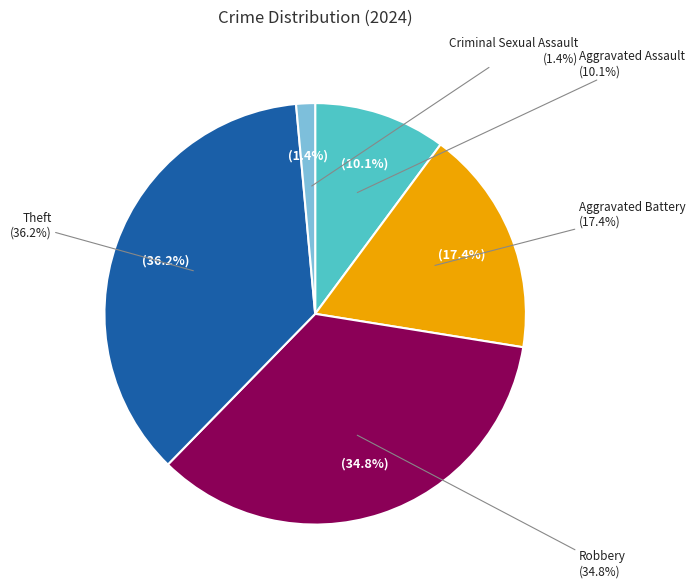

How many slices are in this pie chart?

5